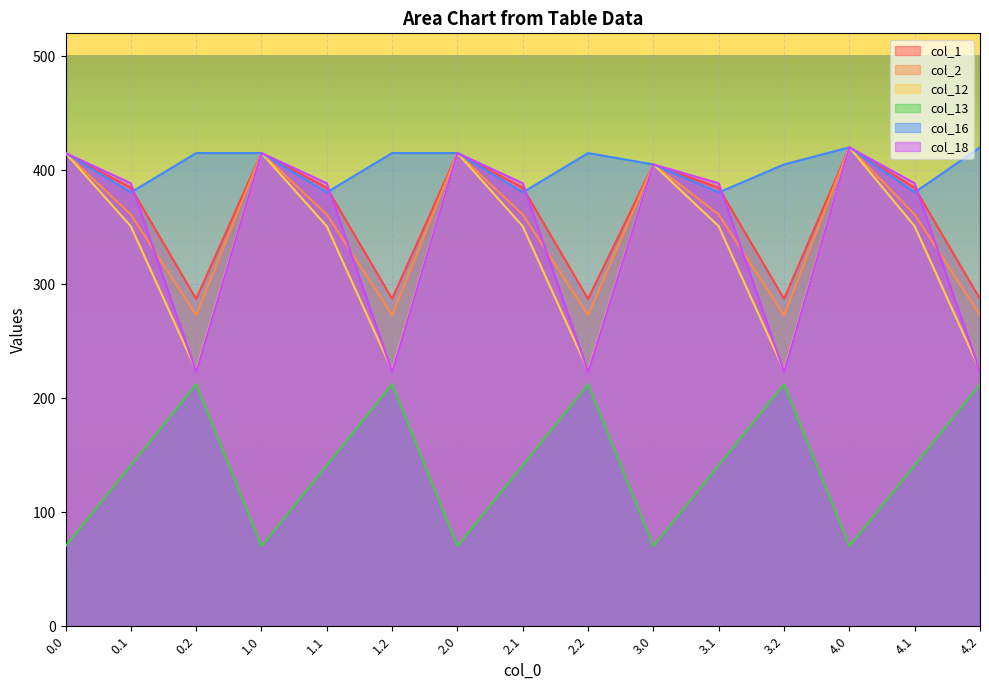

Which category has the highest value in the col_13 series?

0.2